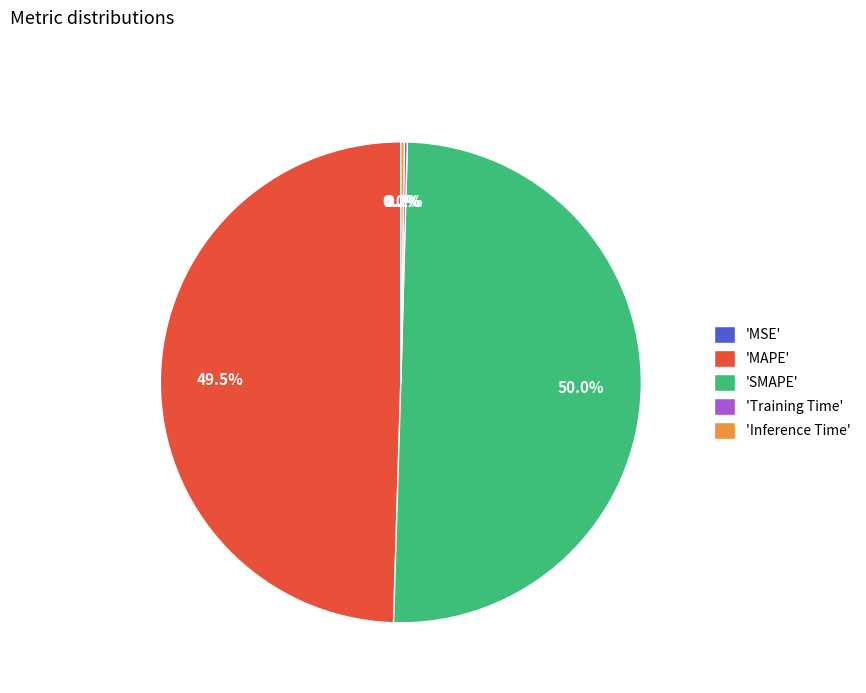

What is the largest slice in the pie chart?

'SMAPE'